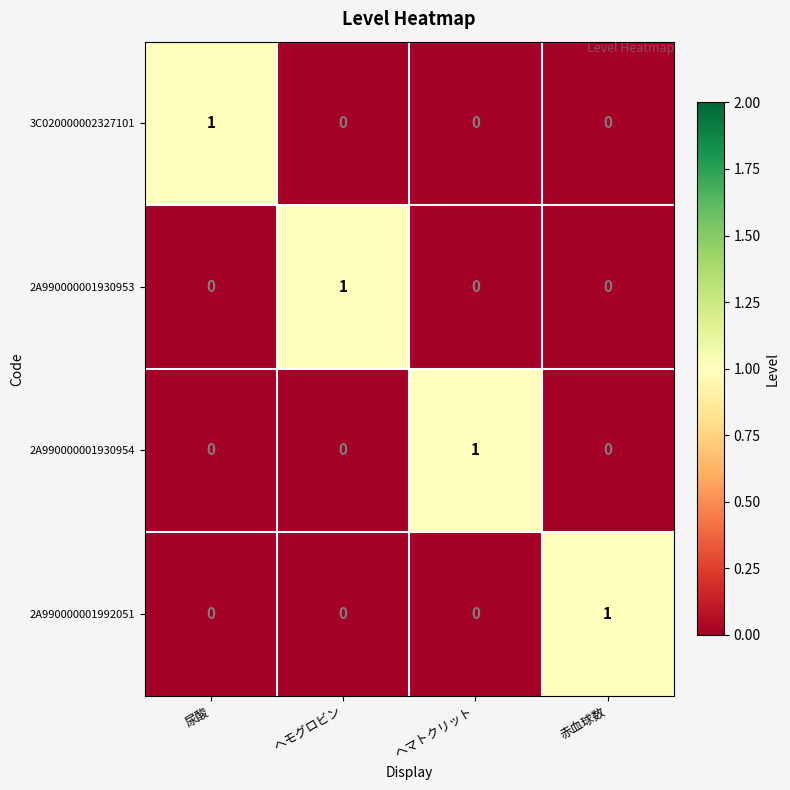

The value of 2A990000001930953 at ヘマトクリット is 0. True or false?

True